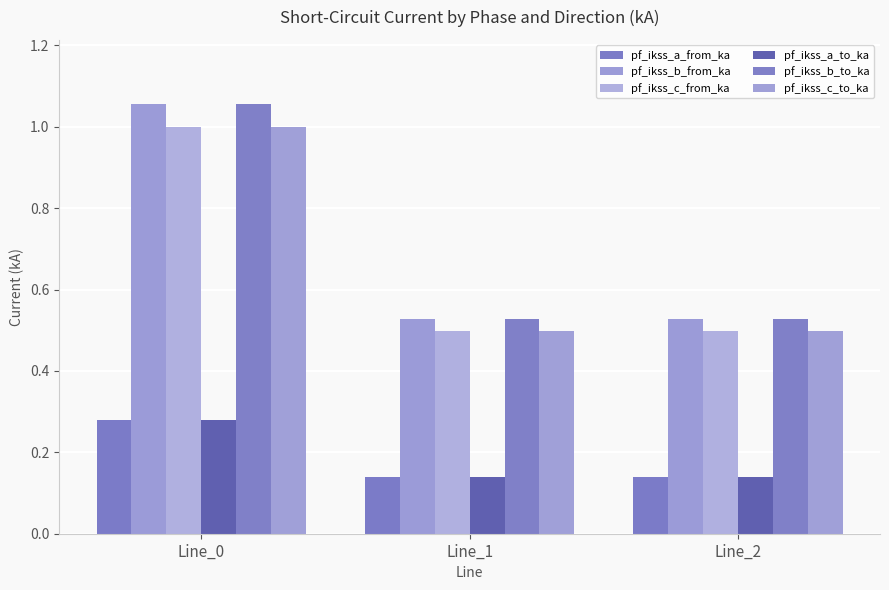

Are the bars grouped side by side (vs. stacked)?

Yes